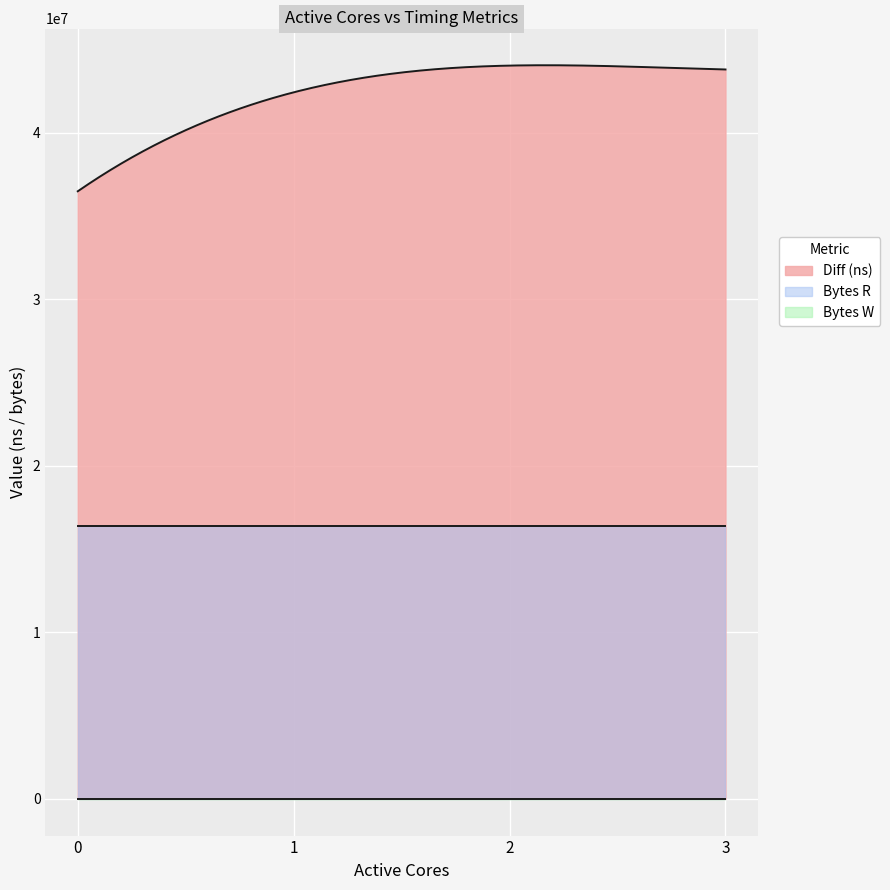

Is the value of Bytes W at 0 greater than the value of Diff (ns) at 2?

No